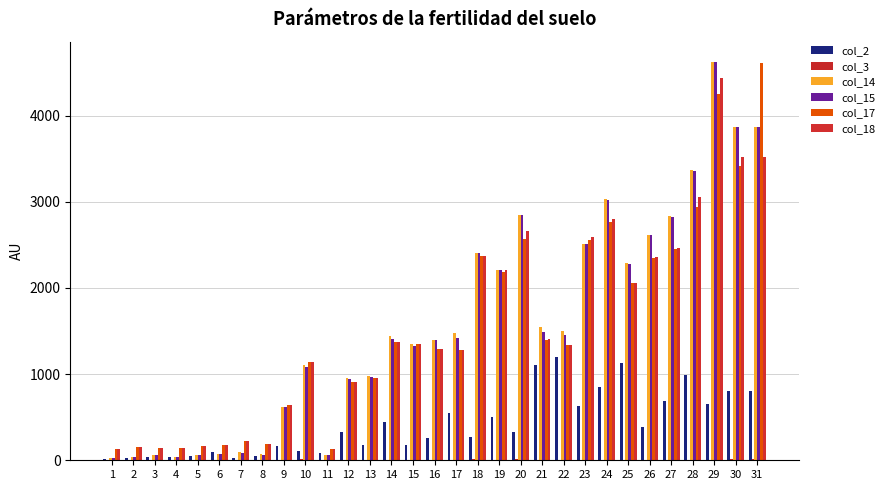

How many groups of bars are there?

31